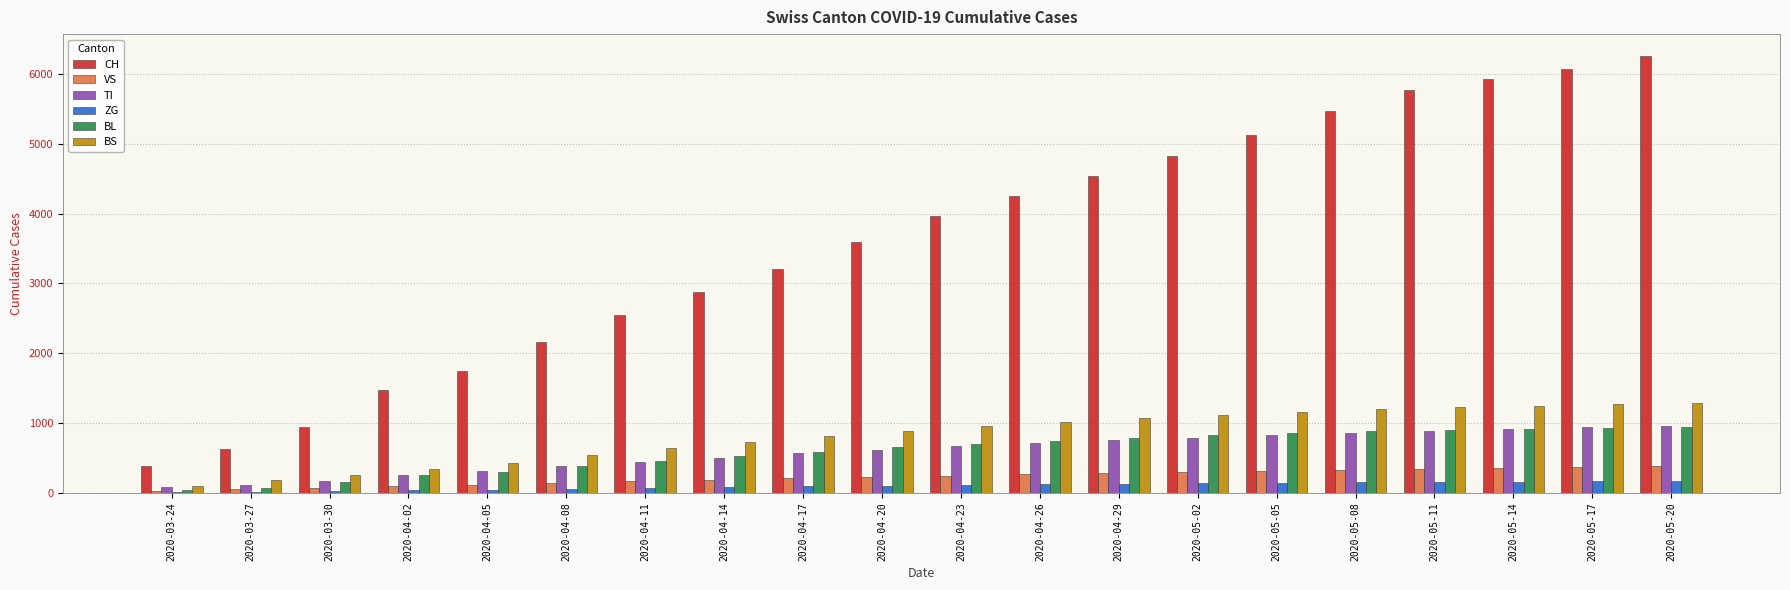

The value of BL at 2020-04-20 is 651. True or false?

True